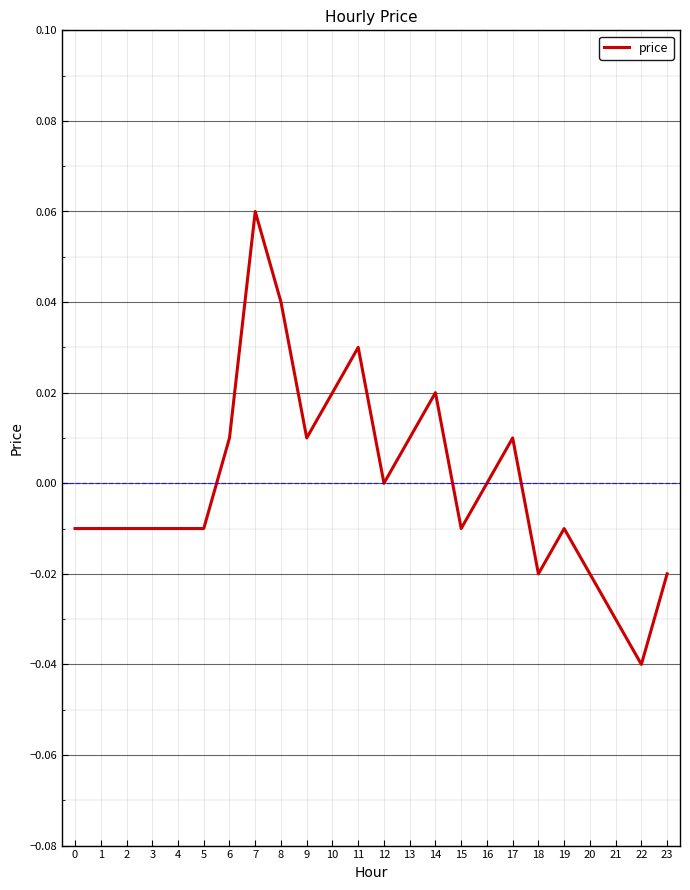

The value at 23 is -0.0. True or false?

True